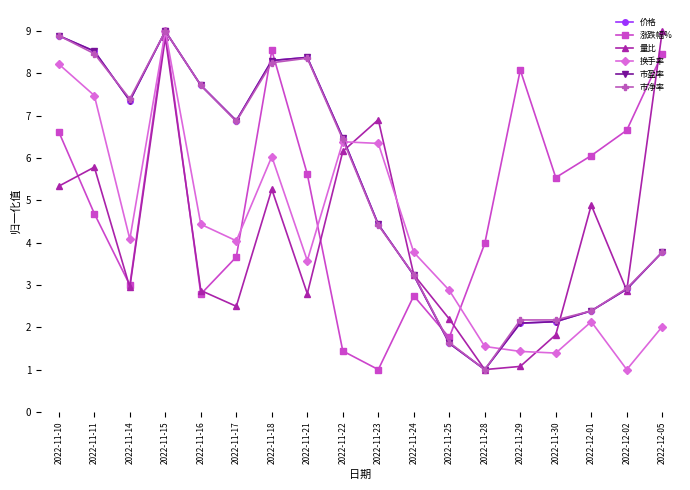

The 换手率 series shows 2.1 at 2022-12-01. True or false?

True